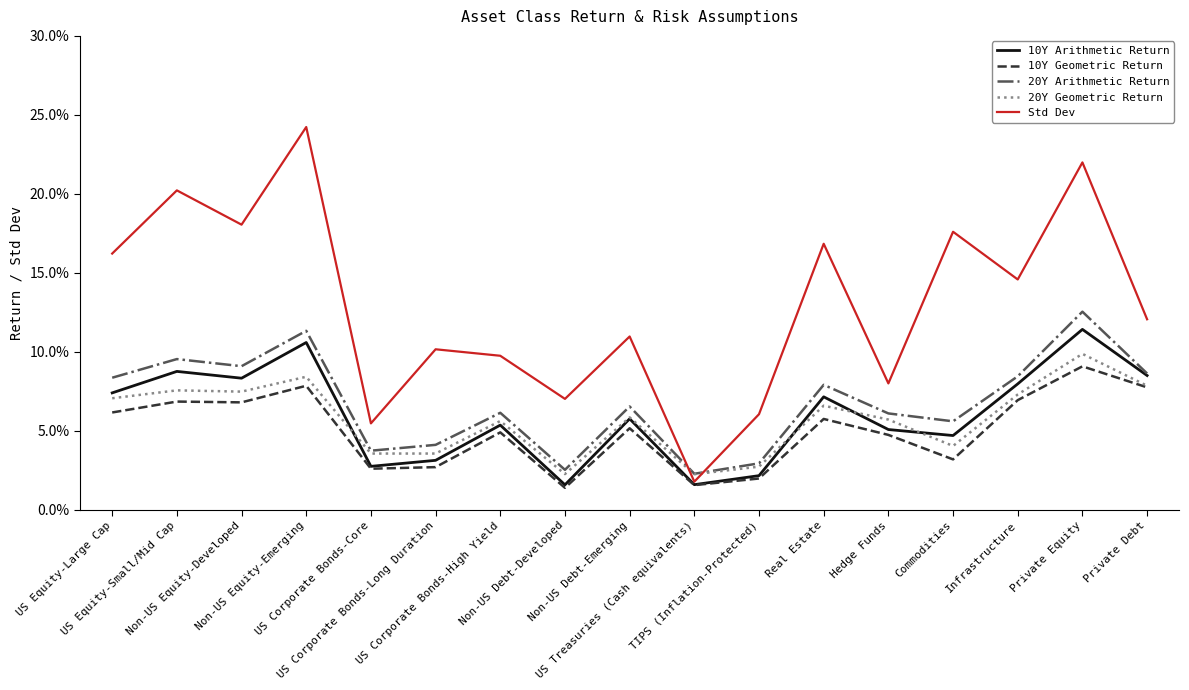

At which category is the sum across all series the highest?

Private Equity